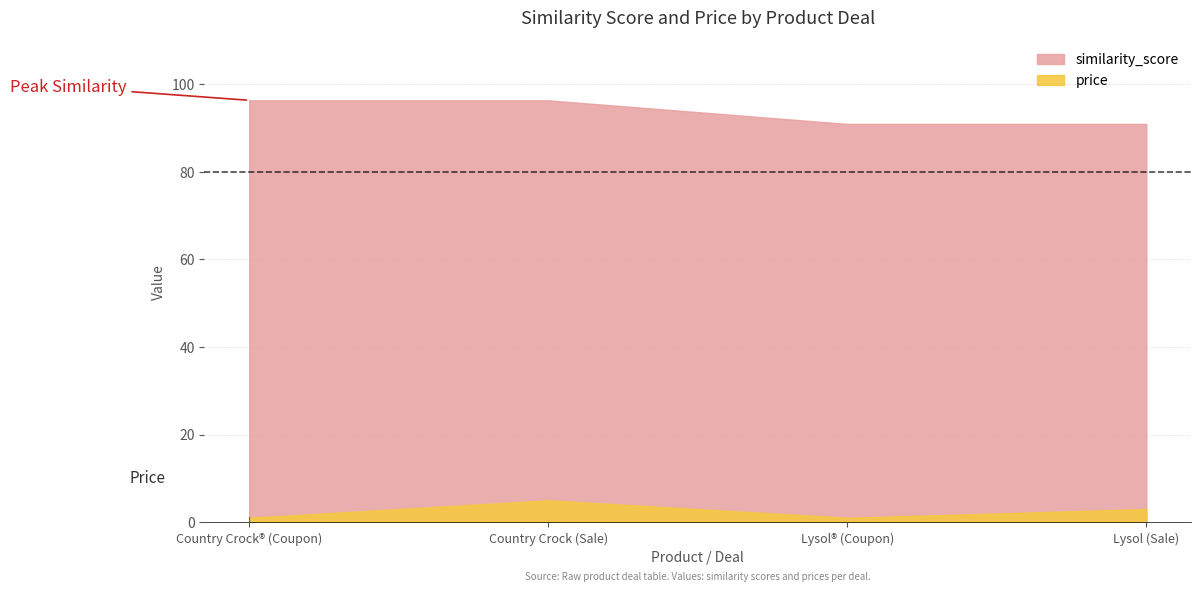

Which series has the widest spread of values?

similarity_score